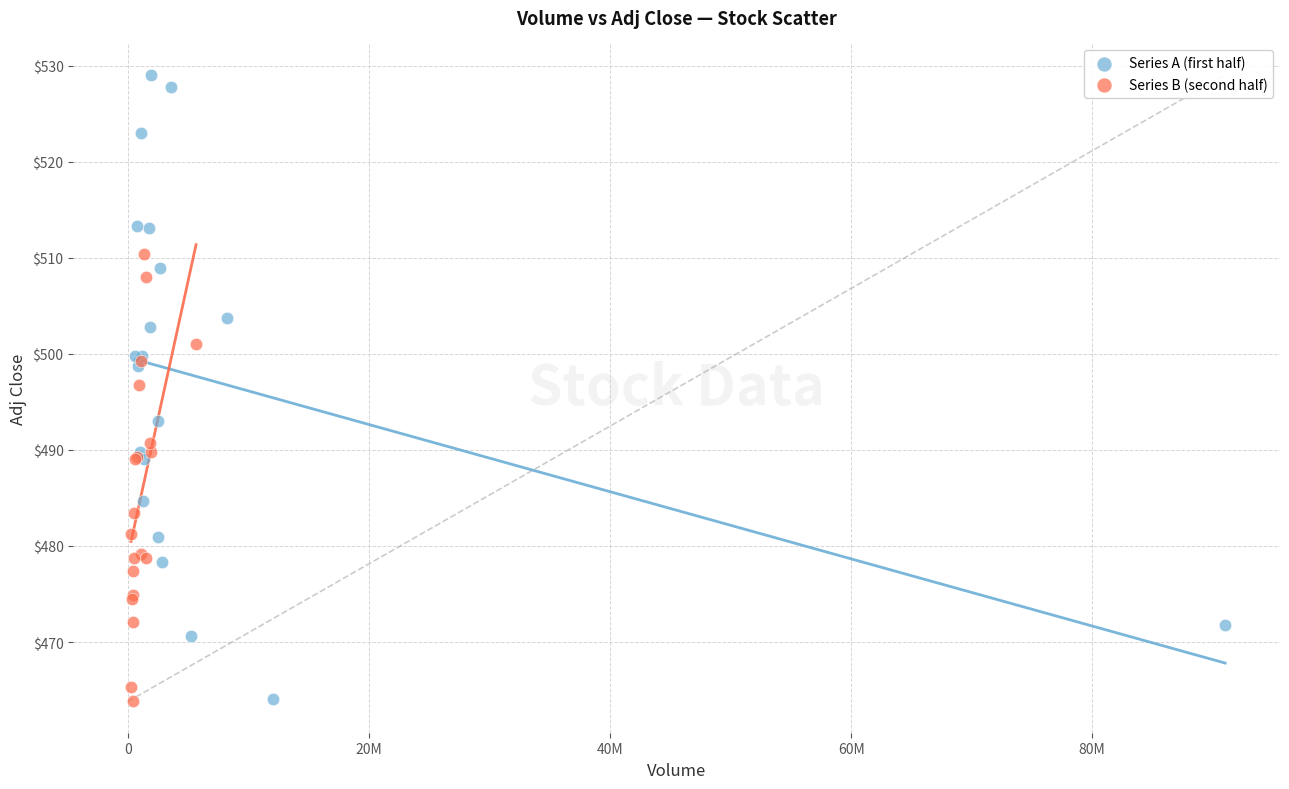

Which series has the largest Y range (max minus min)?

Series A (first half)